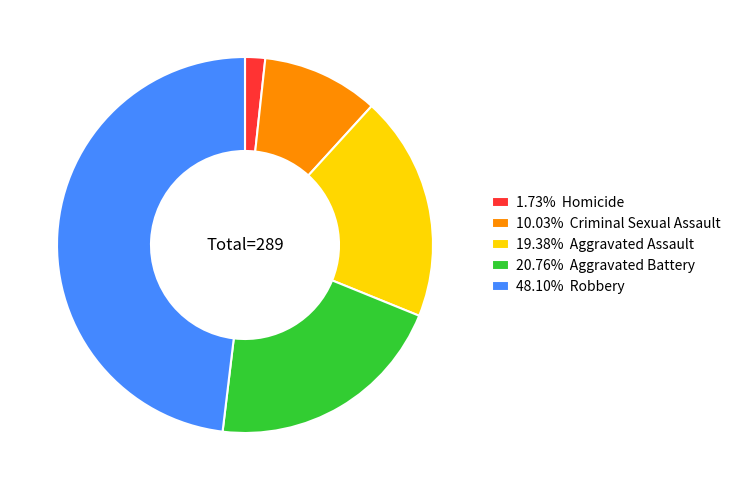

Does 1.73% Homicide account for over 50% of the chart?

No